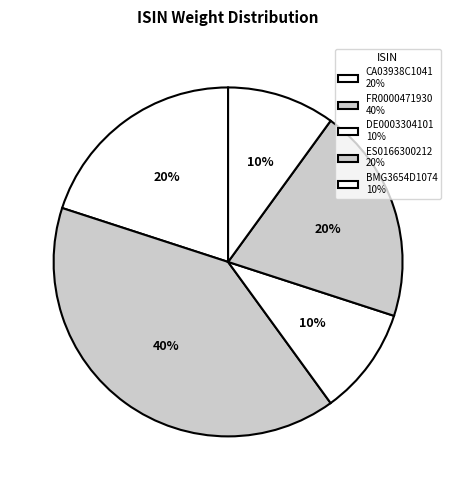

Does ES0166300212 account for over 50% of the chart?

No